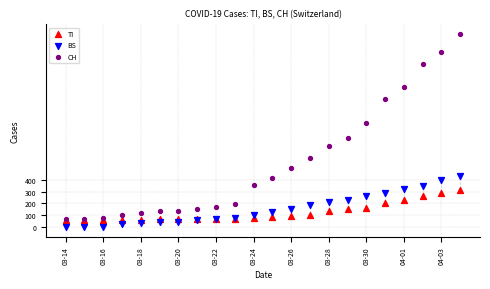

In the CH series, what Y value is closest to 850?

877